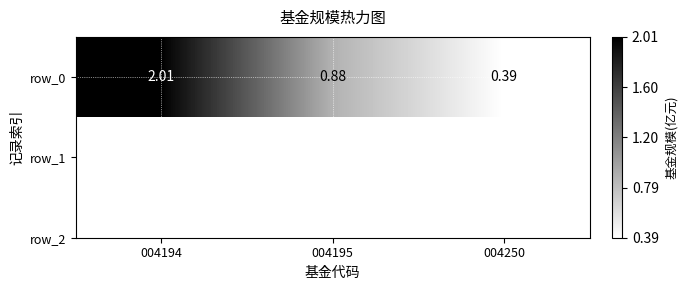

What is the maximum value shown in the chart?

2.0